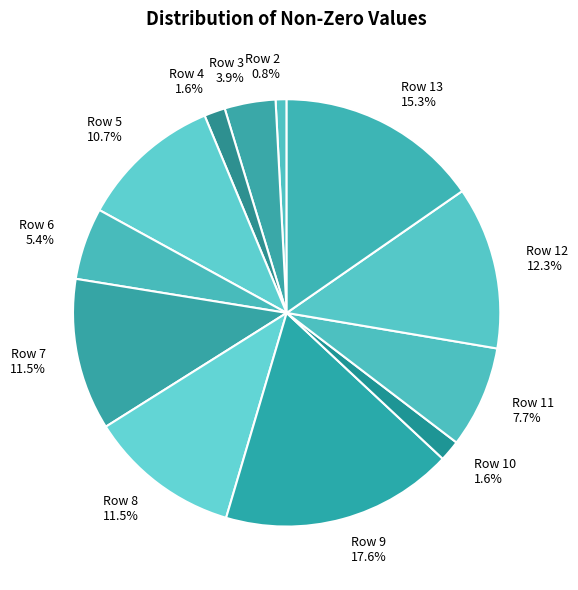

What is the smallest slice in the pie chart?

Row 2